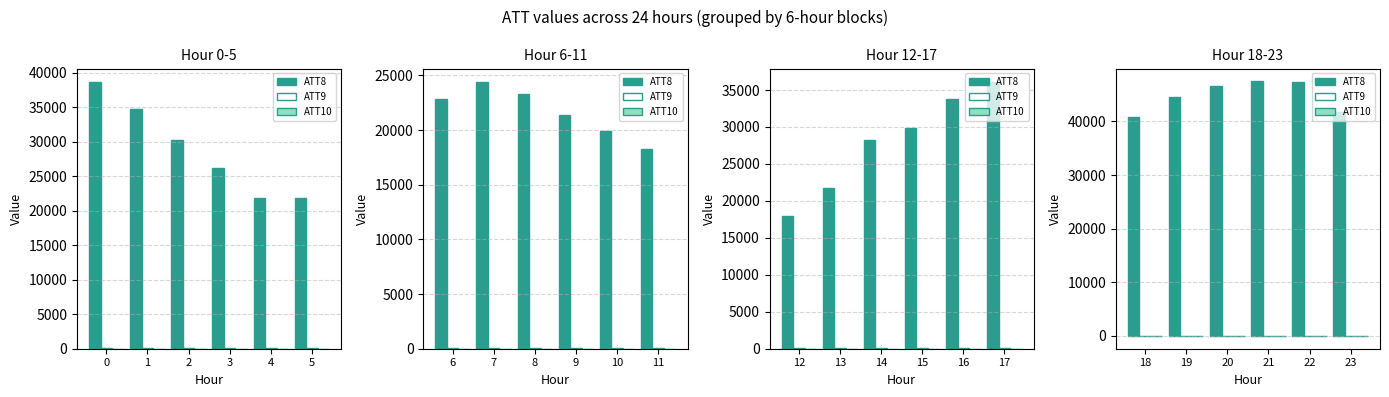

What are all the series names shown in the legend?

ATT8, ATT9, ATT10